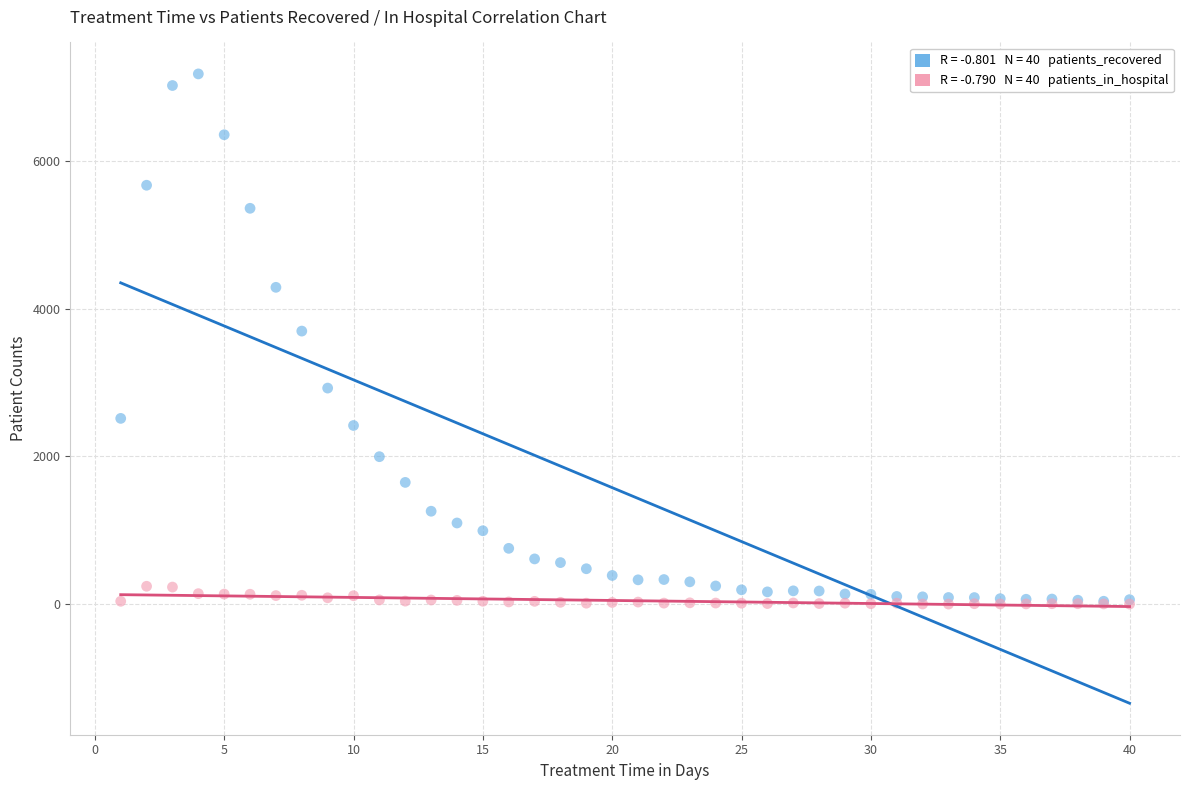

Across all series, what Y value is closest to 3588?

3695